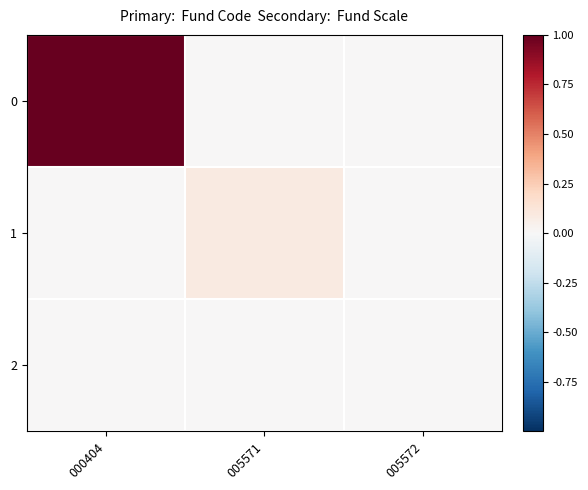

At how many categories does at least one series exceed 0?

3